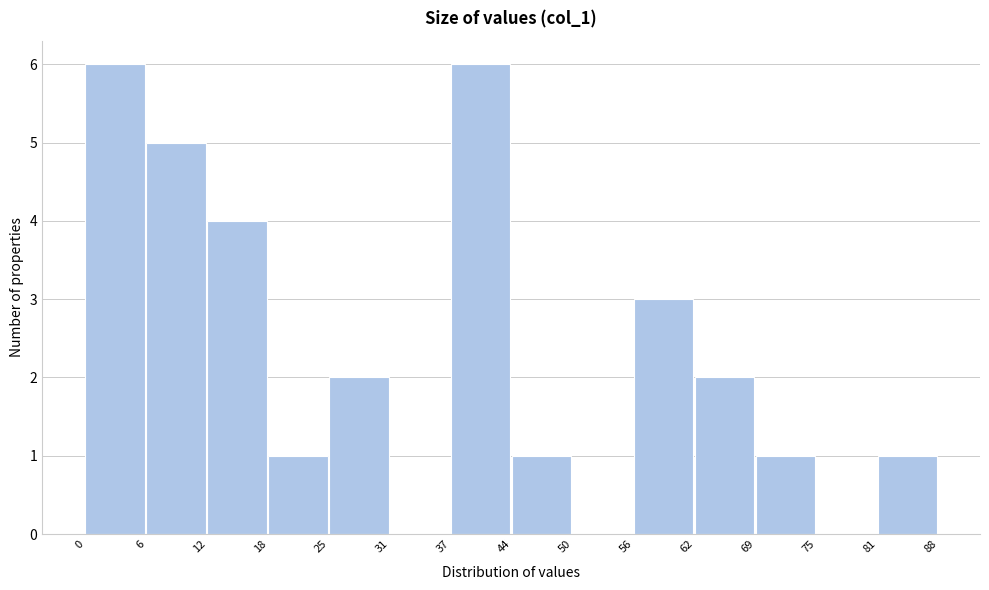

What is the height of the bar covering 81 to 88 on the x-axis? The values are not printed on the chart, so give them approximately, as read against the axis.

1